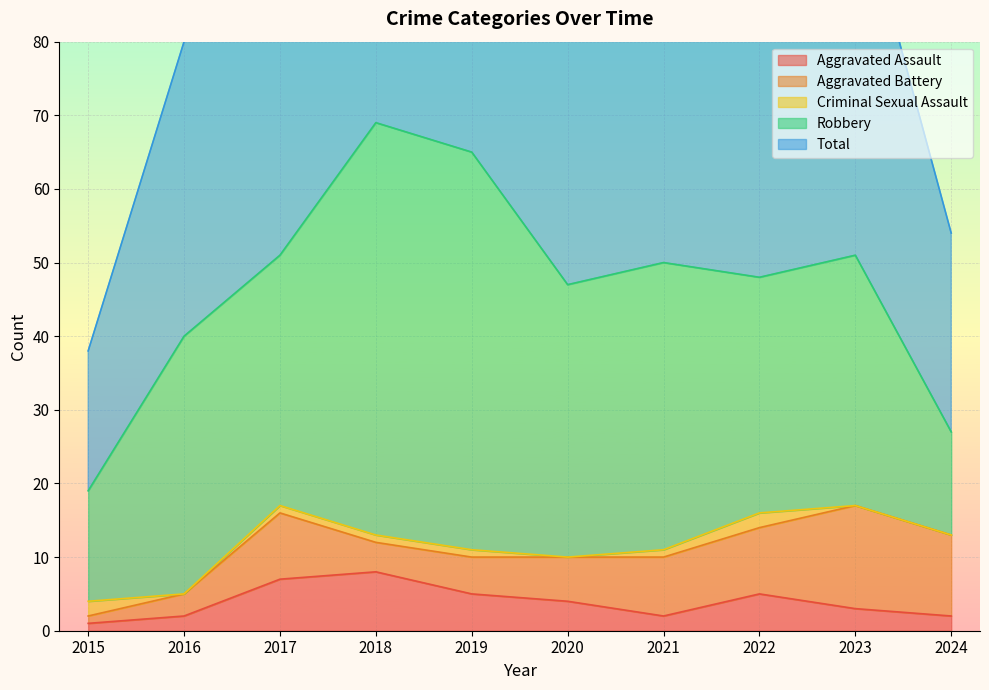

Rank the series at 2021 from highest to lowest value.

Total, Robbery, Aggravated Battery, Aggravated Assault, Criminal Sexual Assault